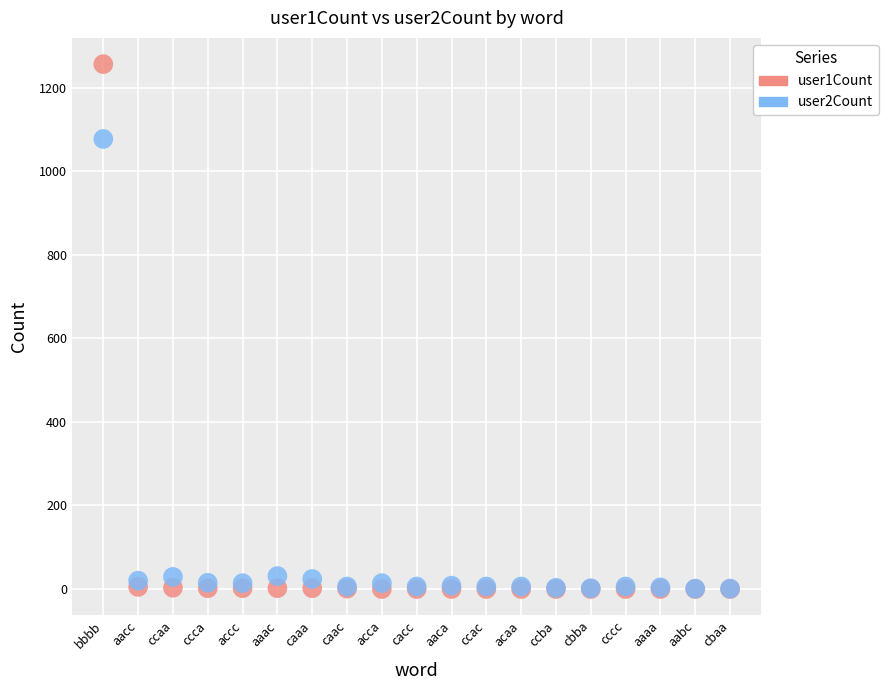

Which series has the largest Y range (max minus min)?

user1Count